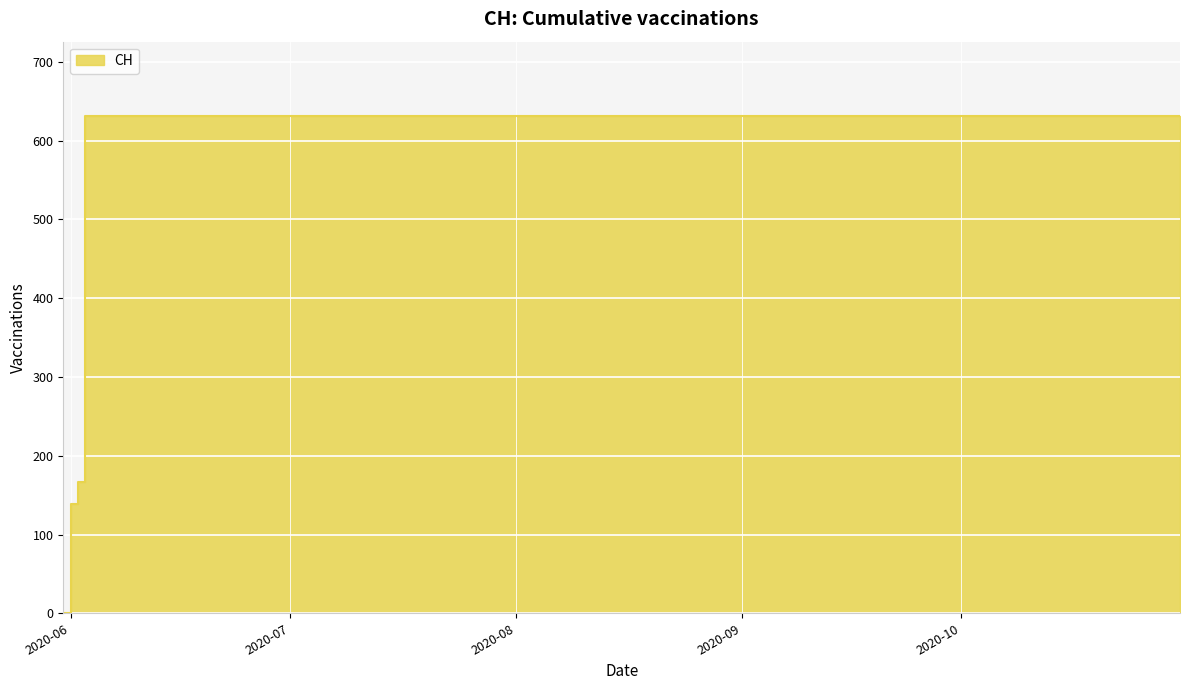

What is the ratio of the value at 2020-08-31 to the value at 2020-10-10?

1.0